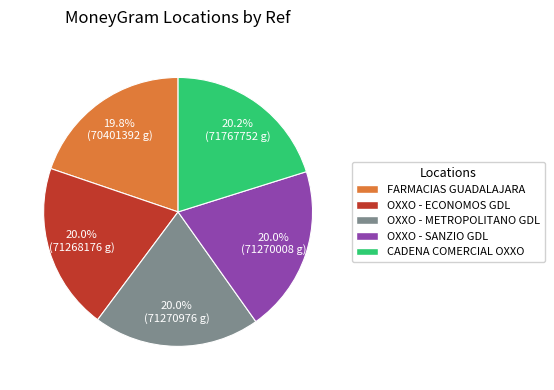

Does OXXO - METROPOLITANO GDL account for over 50% of the chart?

No